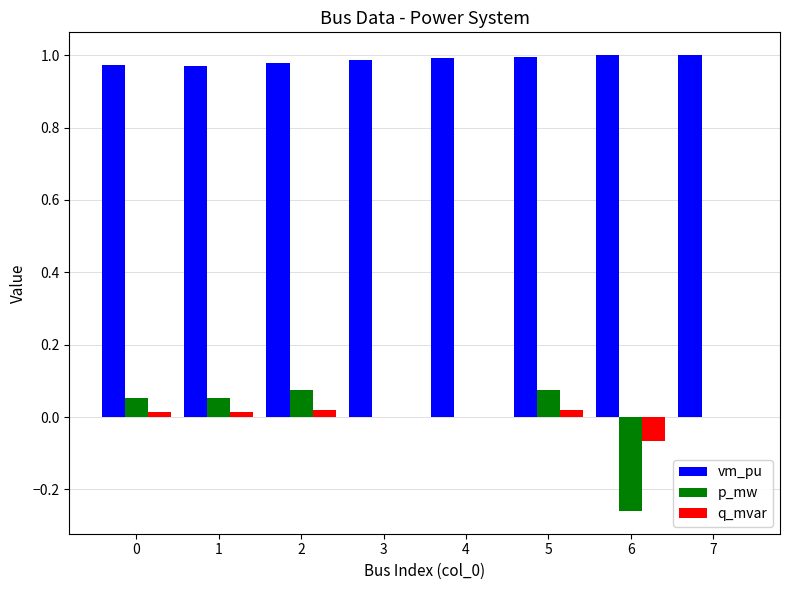

Count the q_mvar values in the range 0 to 1.

7